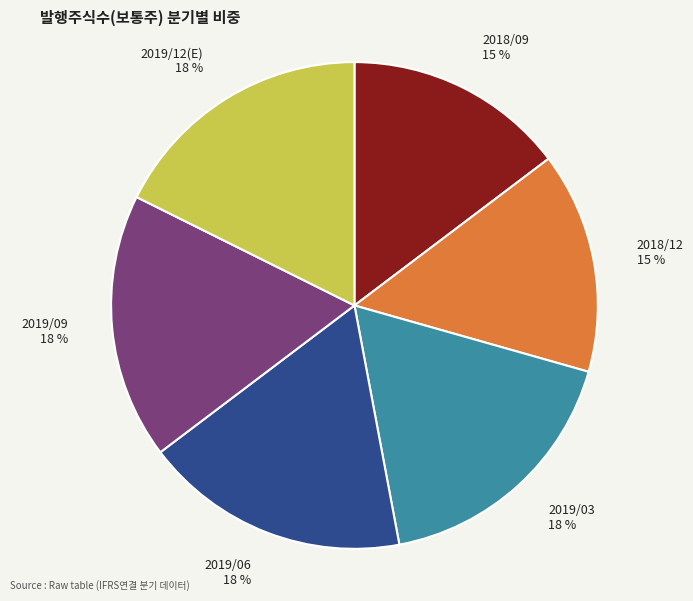

True or false: 2018/12 accounts for 23% of the total.

False